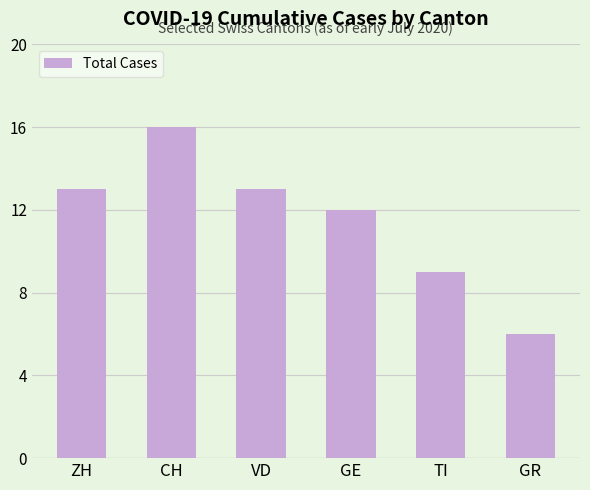

What is the value of the 6th bar from the left?

6